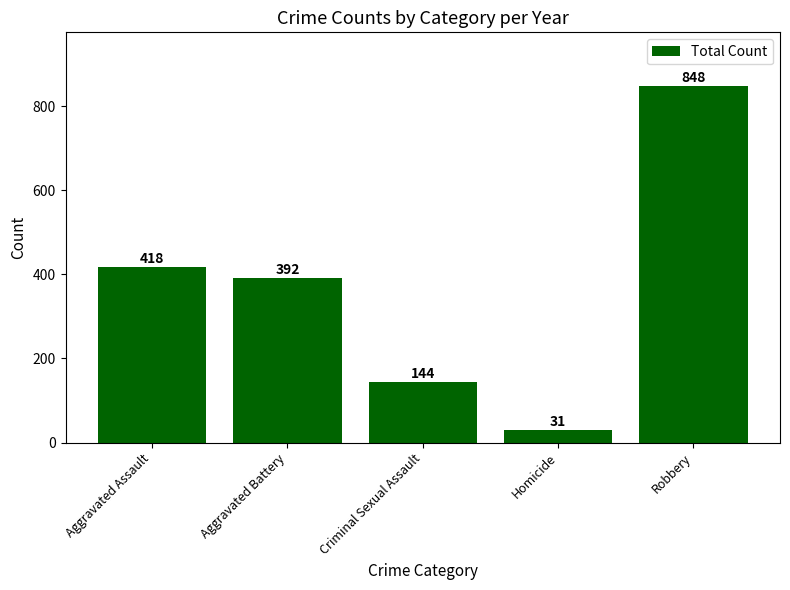

What is the label of the 3rd bar from the left?

Criminal Sexual Assault